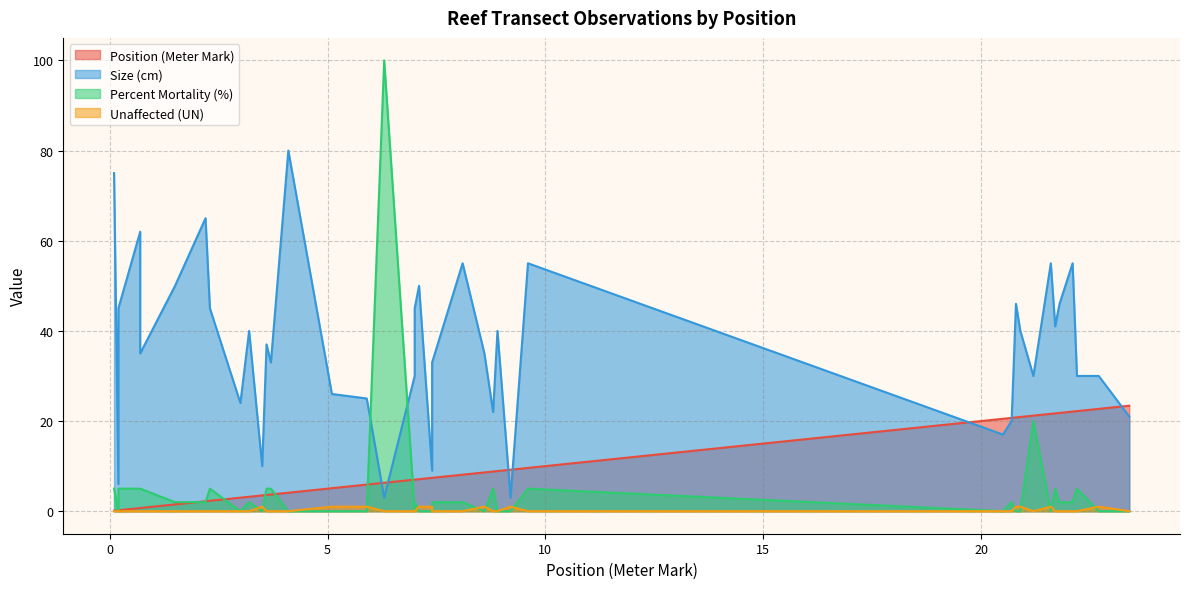

What is the difference between the Position (Meter Mark) values at 1.5 and 20.9?

19.4